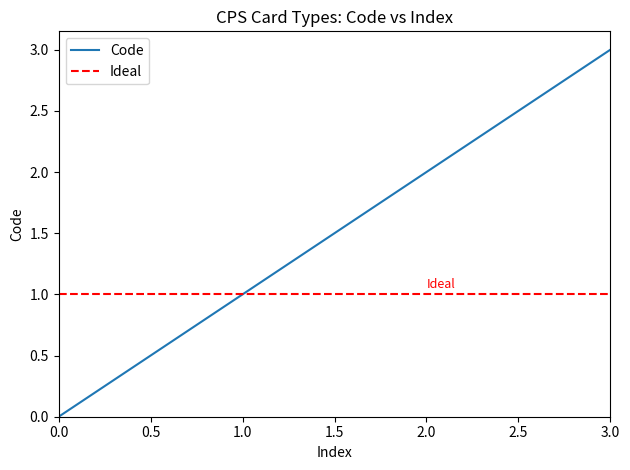

True or false: Code has more than 0 points higher than both neighbors.

False